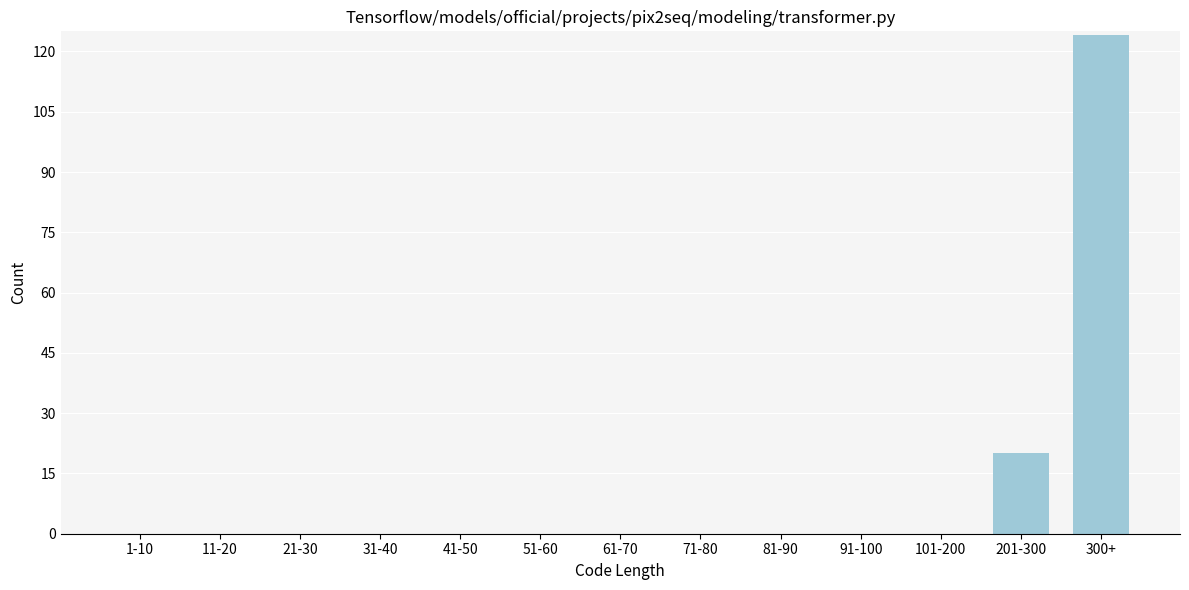

Reading right to left, extract all data points from this chart.

300+=124	201-300=20	101-200=0	91-100=0	81-90=0	71-80=0	61-70=0	51-60=0	41-50=0	31-40=0	21-30=0	11-20=0	1-10=0